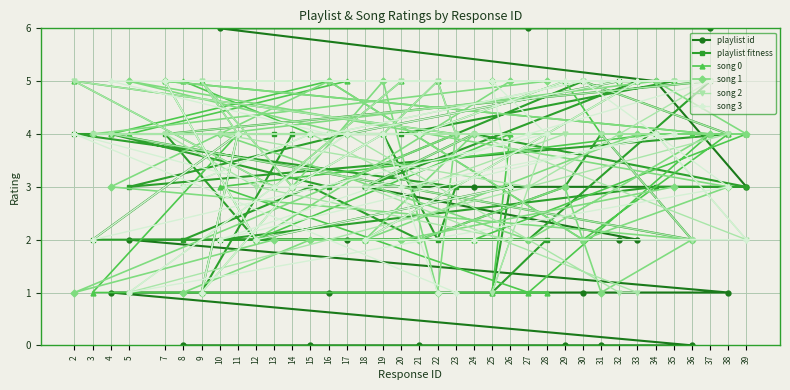

What is the spread (max minus min) of values at 35?

11